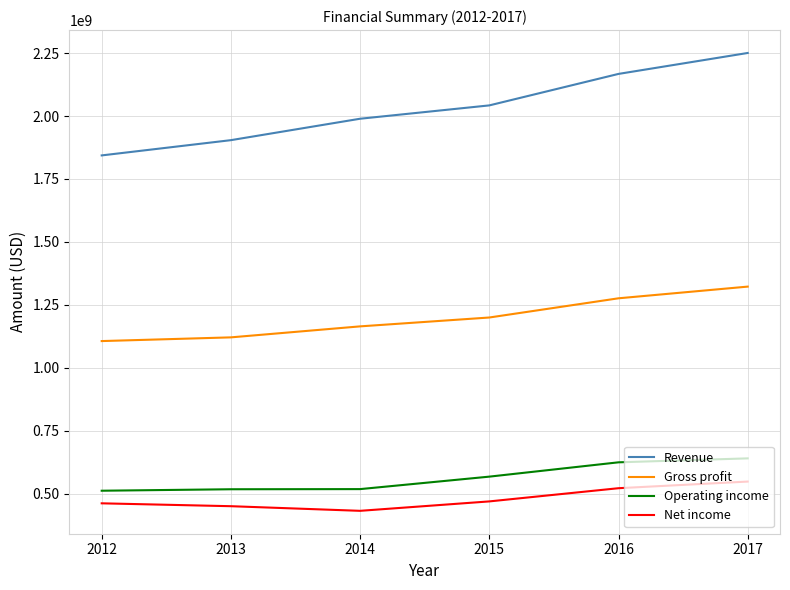

What is the average value of the Operating income series?

563092333